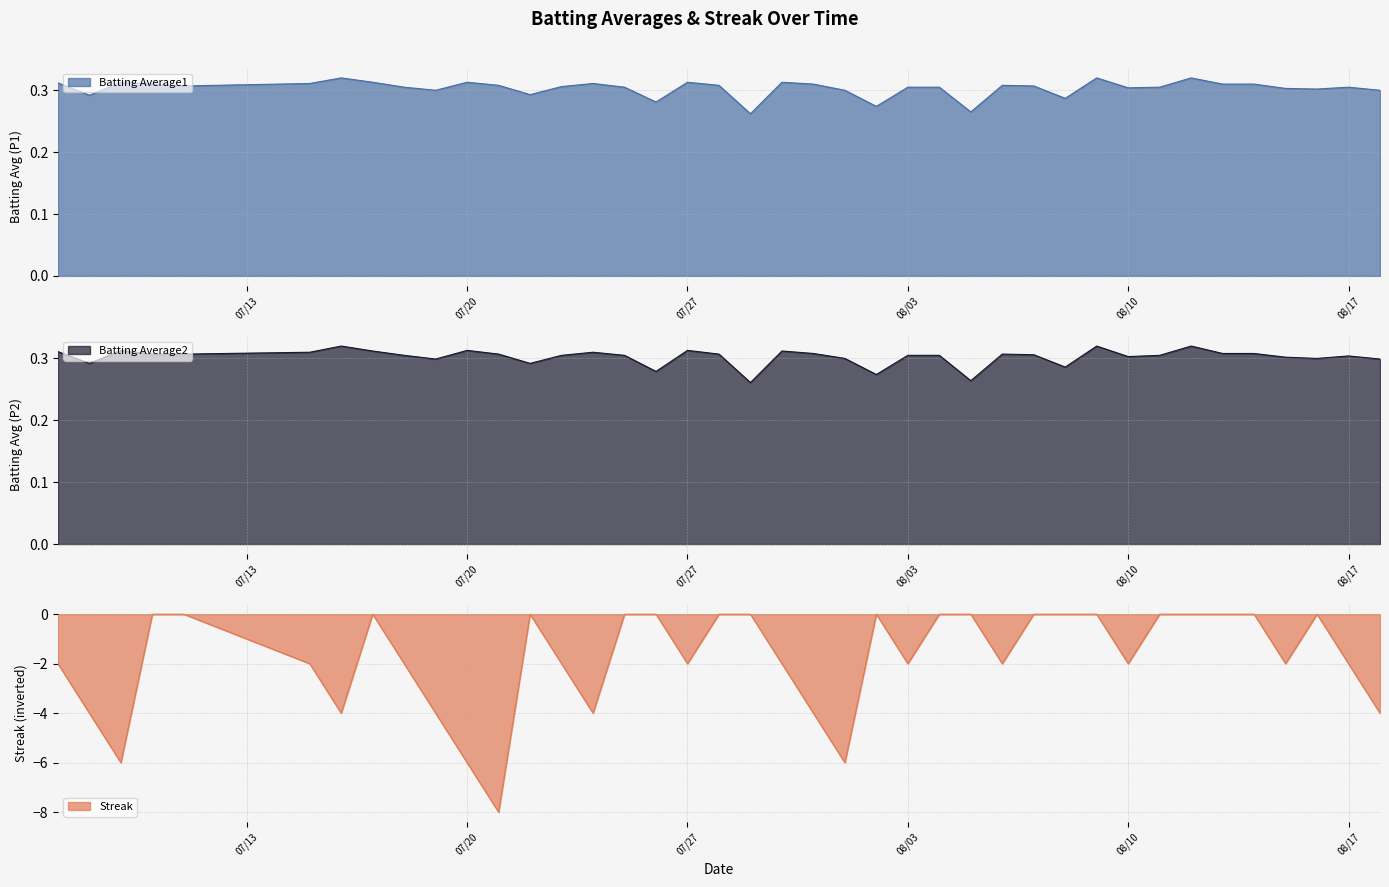

What is the spread (max minus min) of values at 2010-07-30?

2.3